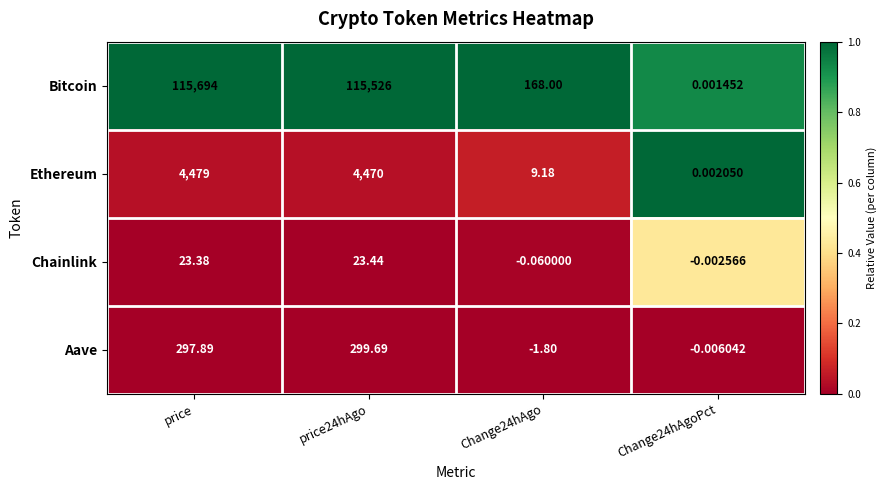

At which category is the sum across all series the highest?

price